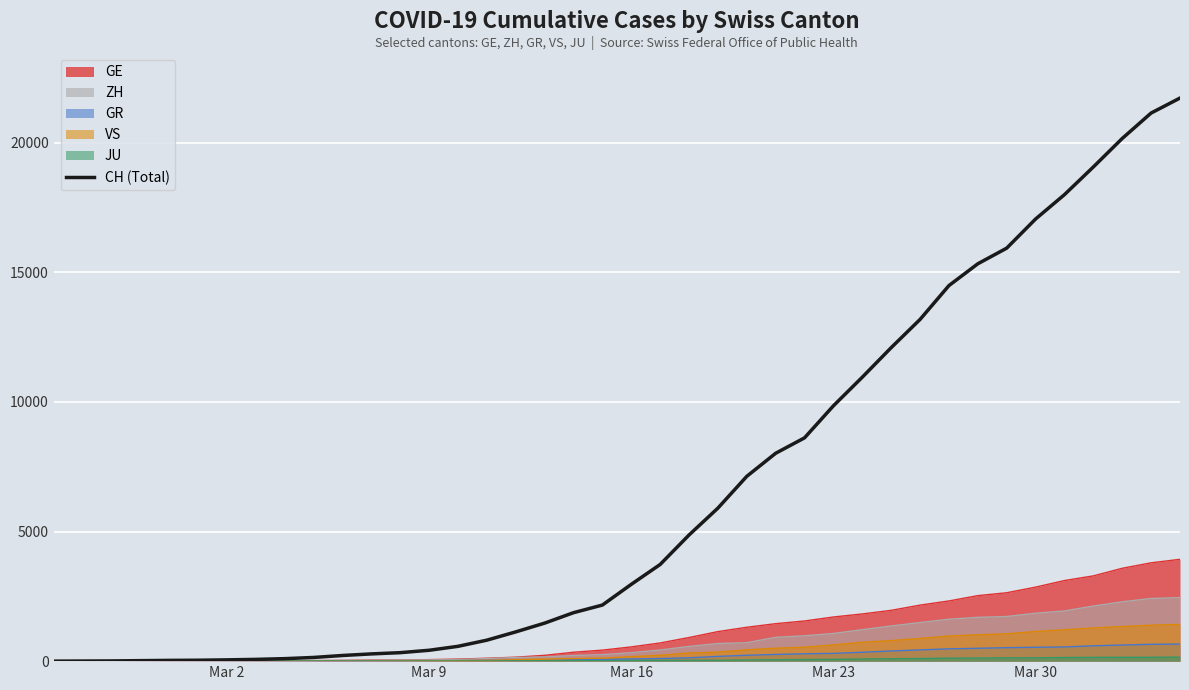

What is the average value?

6497